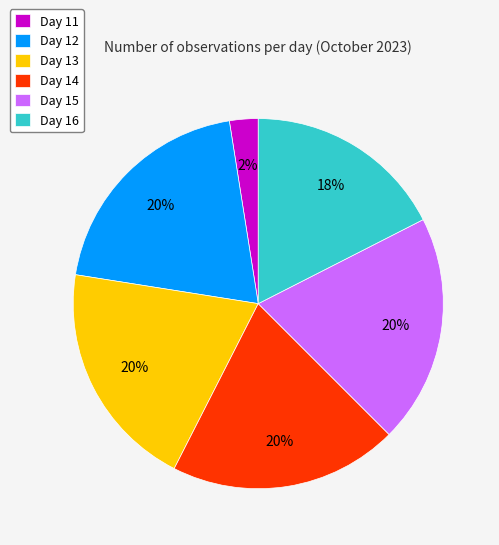

Is it true that Day 15 is 20% of the pie?

True